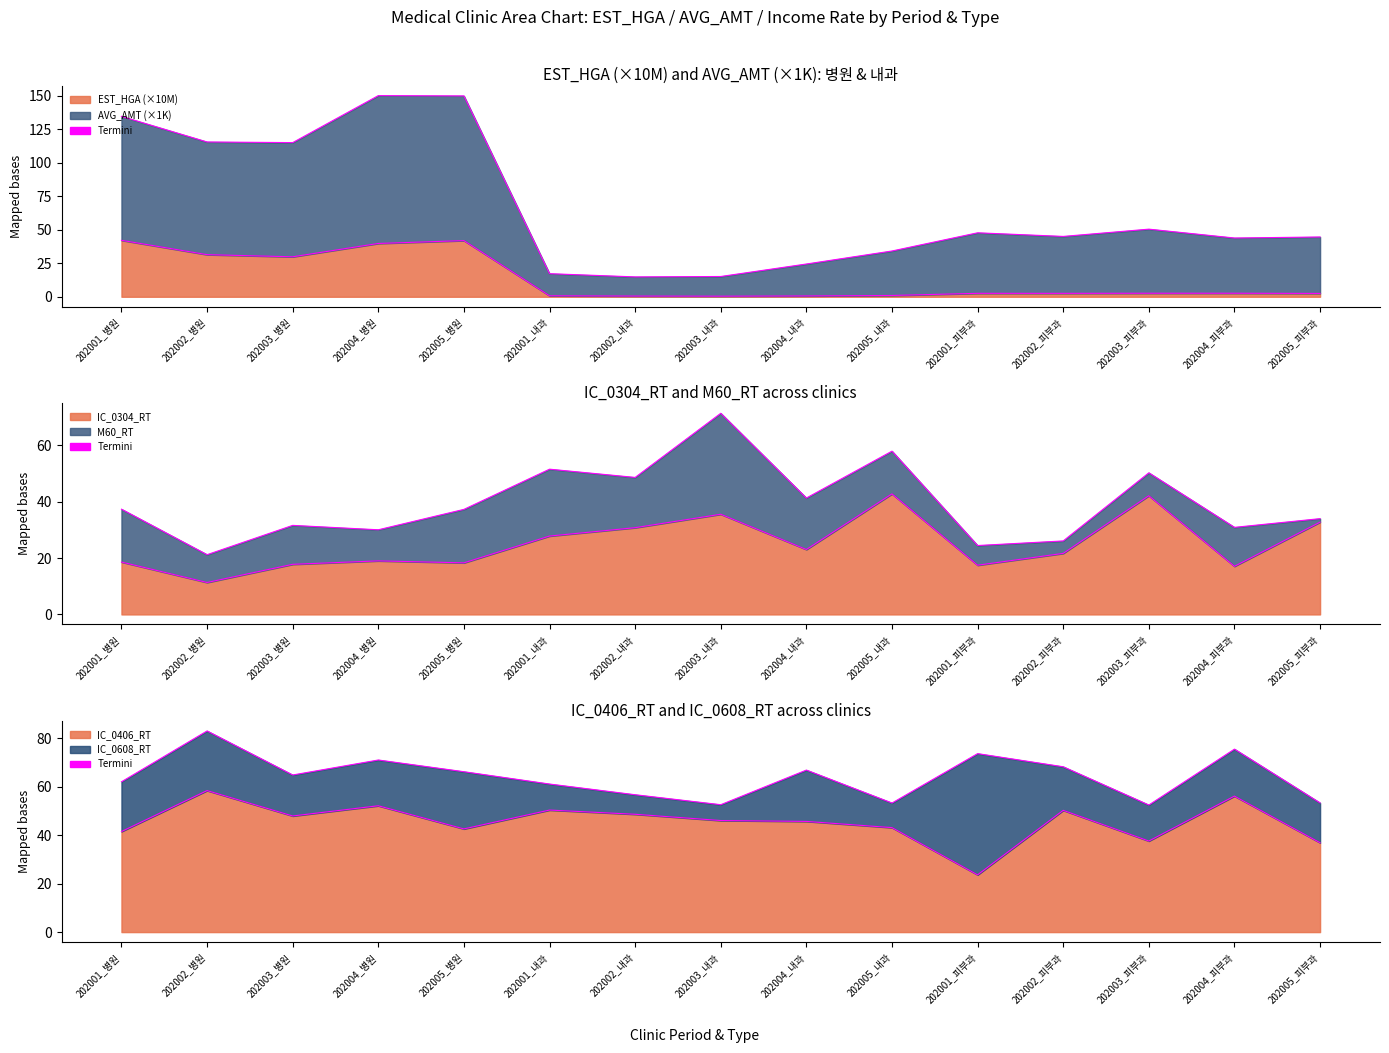

At which category is the sum across all series the highest?

202004_병원